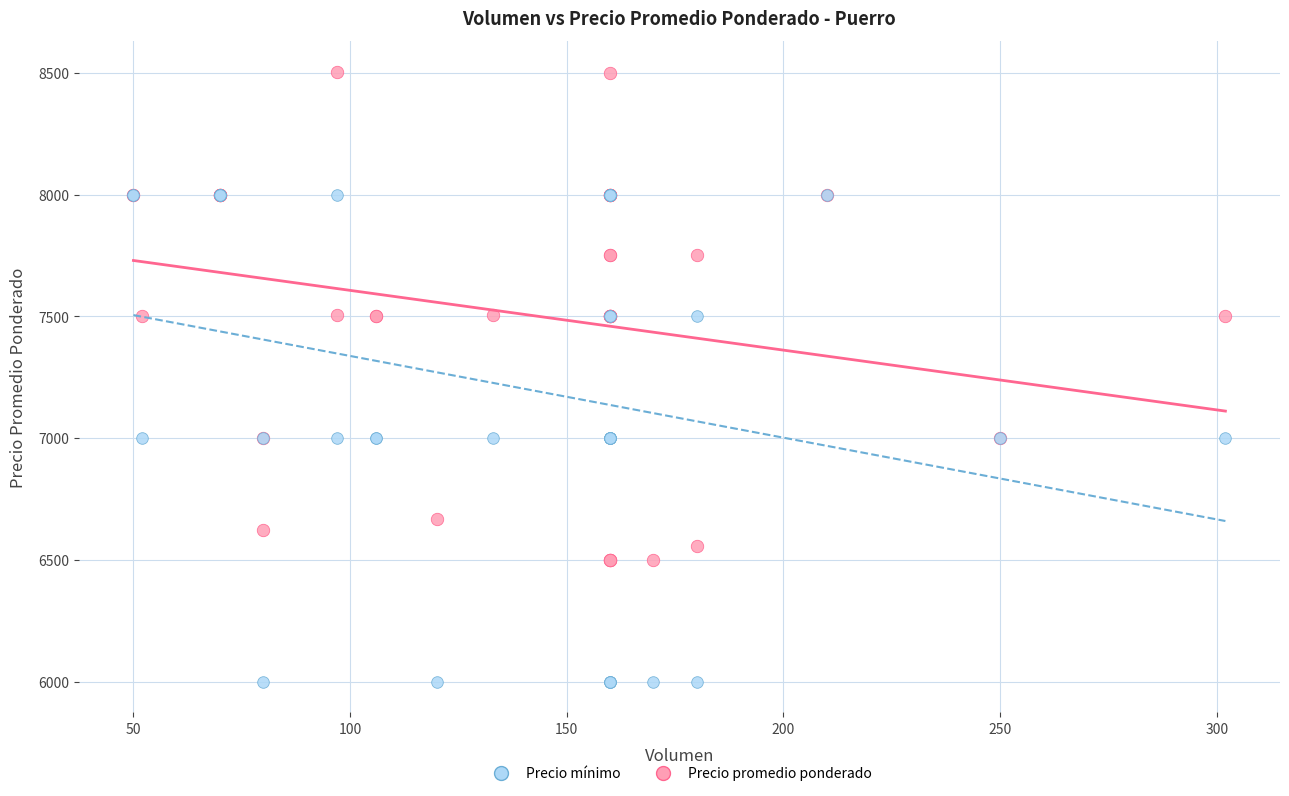

What are all the series names shown in the legend?

Precio mínimo, Precio promedio ponderado